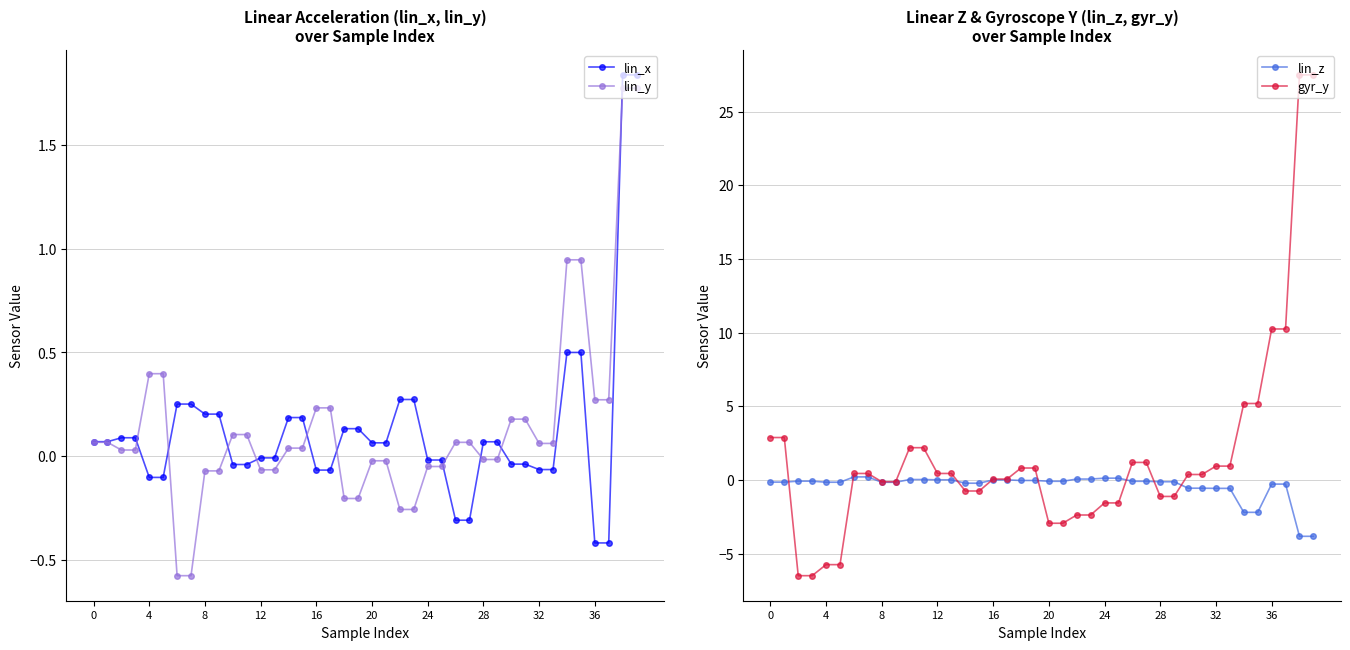

What is the maximum value for lin_z?

0.2